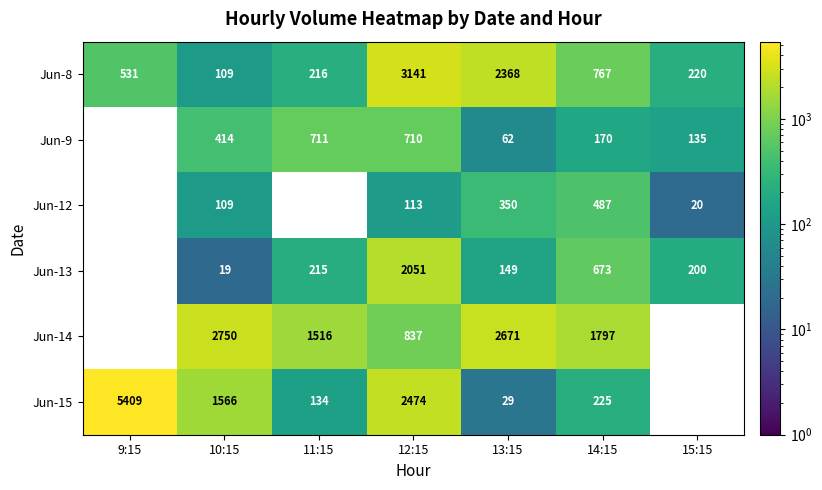

What is the sum of the Jun-8 values at 9:15 and 13:15?

2899